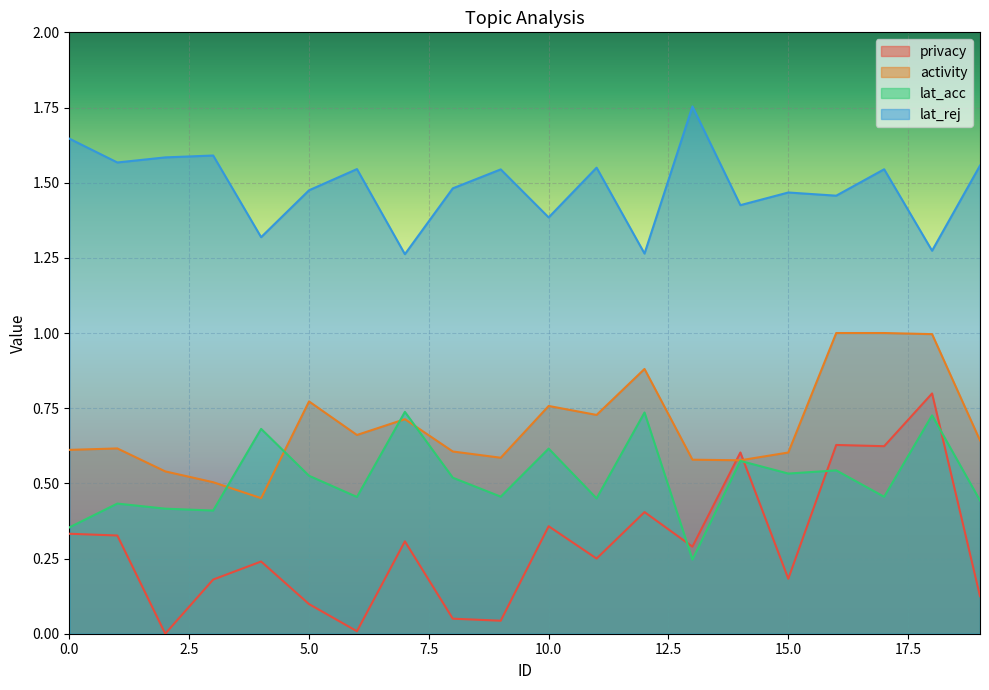

Rank the categories by privacy value from lowest to highest.

2, 6, 9, 8, 5, 19, 3, 15, 4, 11, 13, 7, 1, 0, 10, 12, 14, 17, 16, 18